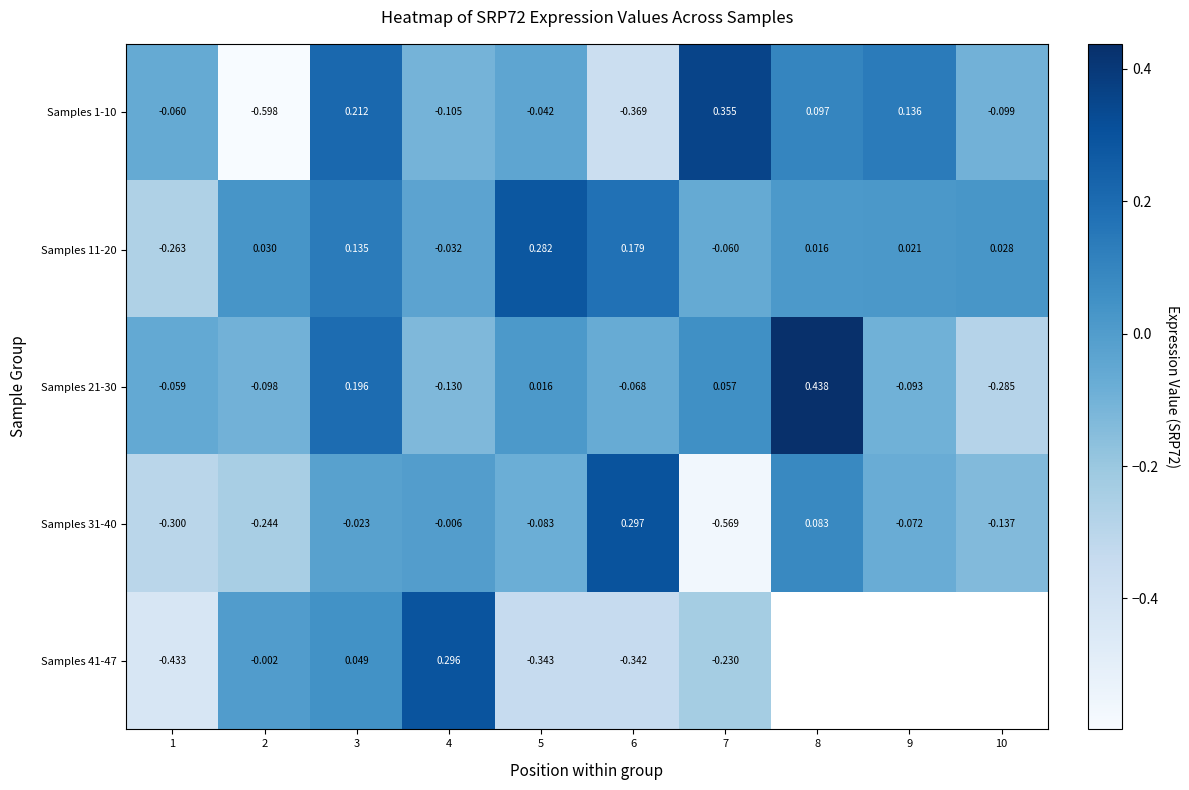

List the series in order of their peak value, highest first.

Samples 21-30, Samples 1-10, Samples 31-40, Samples 41-47, Samples 11-20